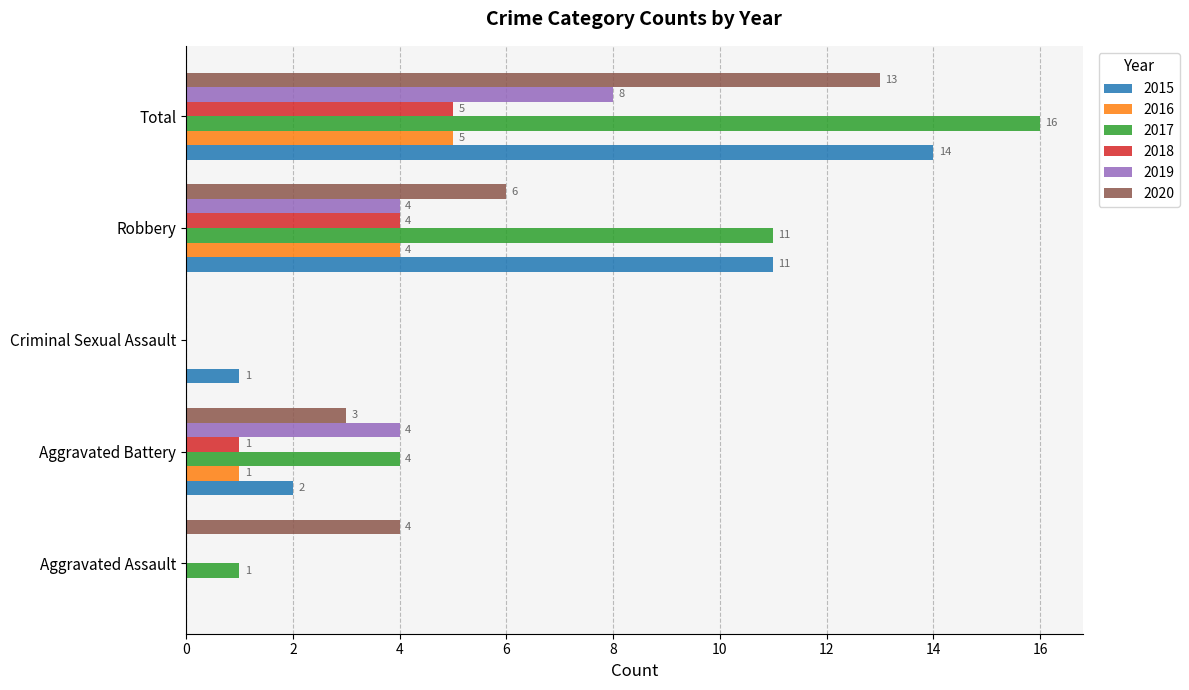

How many positive values does the 2016 series have?

3